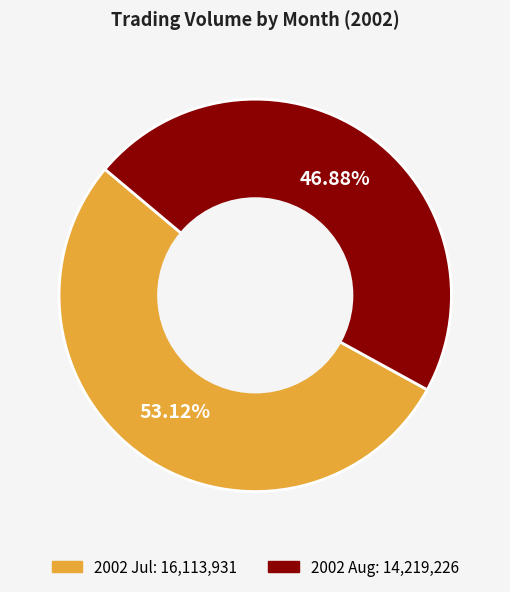

Is there any slice that represents more than half of the pie?

Yes